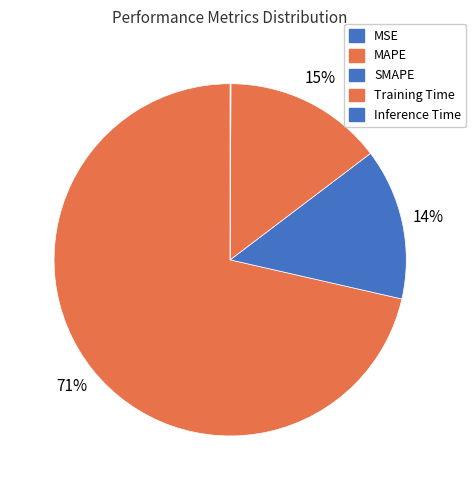

To the nearest percent, what percentage of the pie is SMAPE?

14%